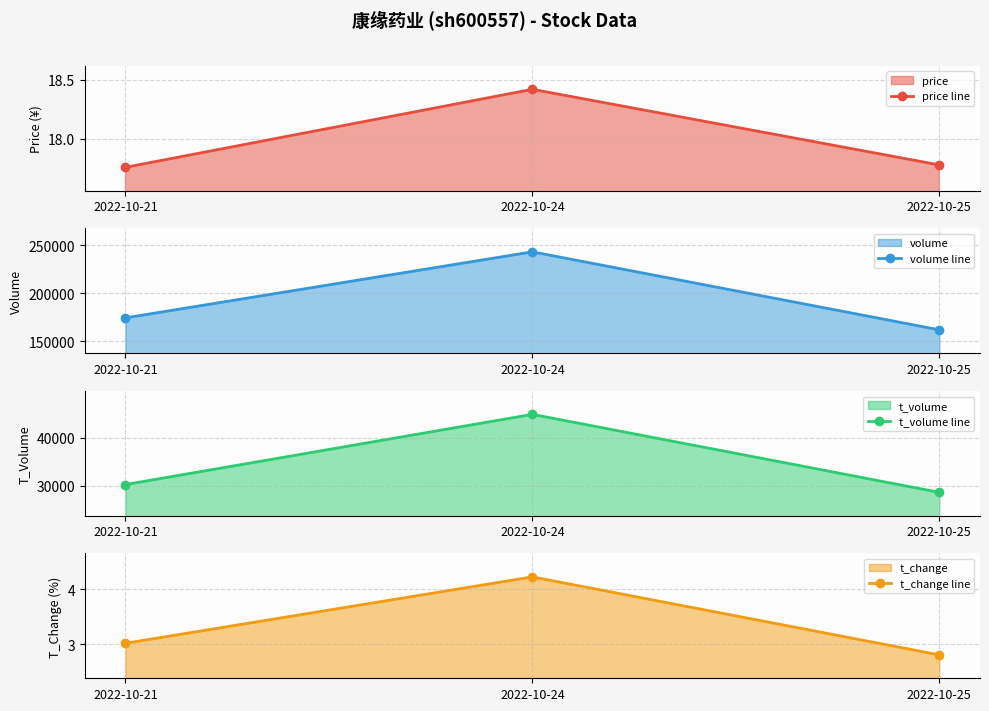

Is it true that t_volume line equals 28651.0 at 2022-10-25?

True